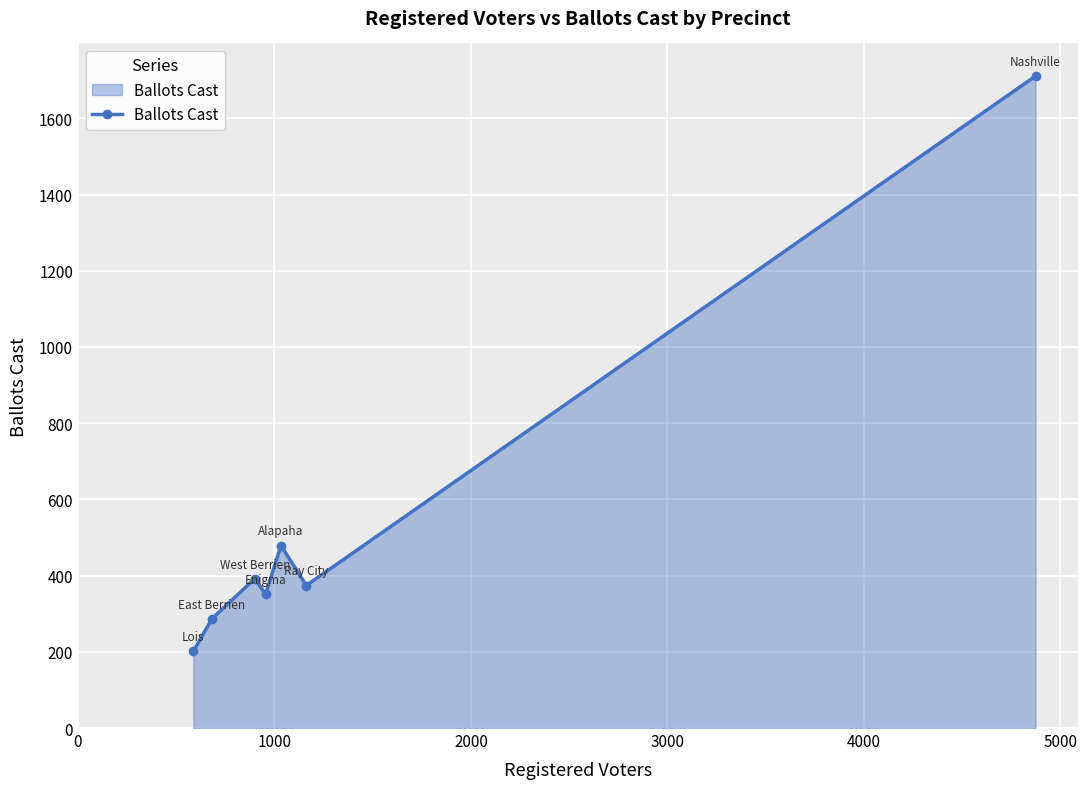

What is the average value?

542